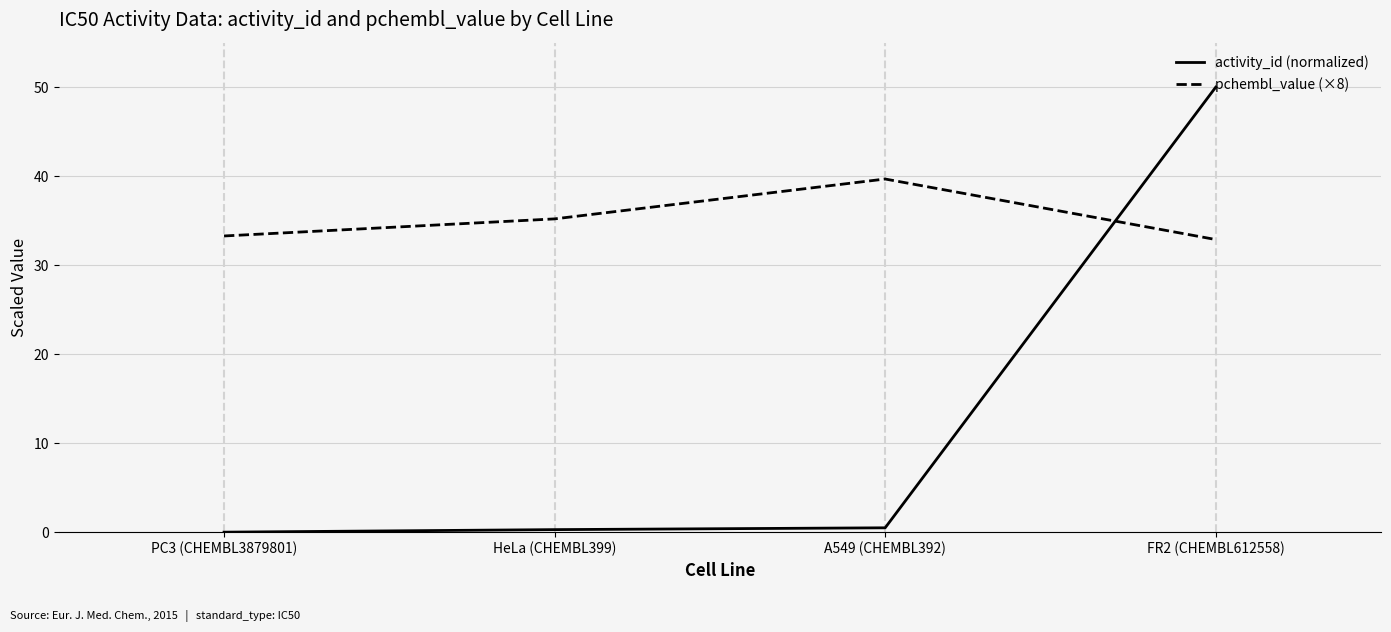

How many interior local peaks does the pchembl_value (×8) series have?

1